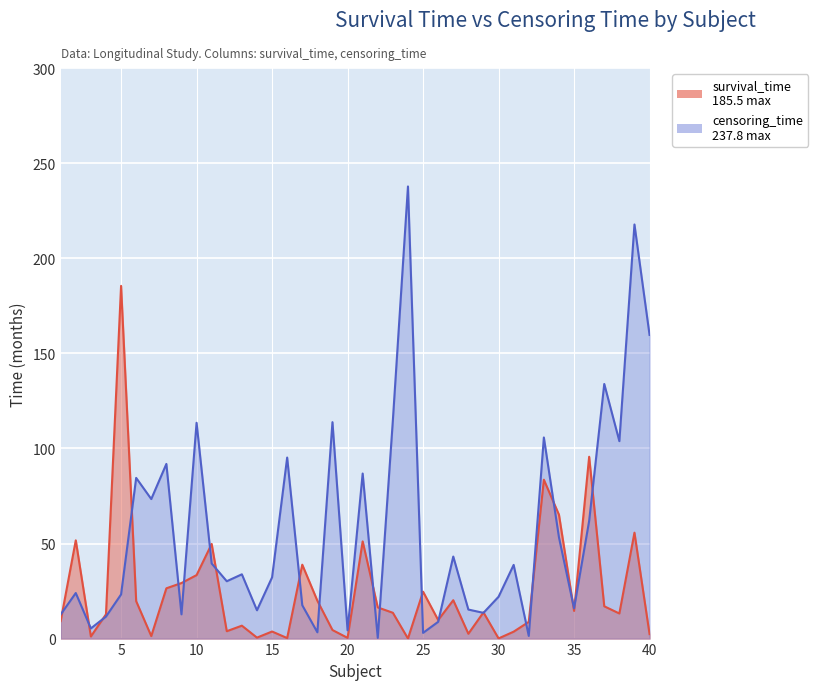

What is the minimum value for censoring_time?

0.4